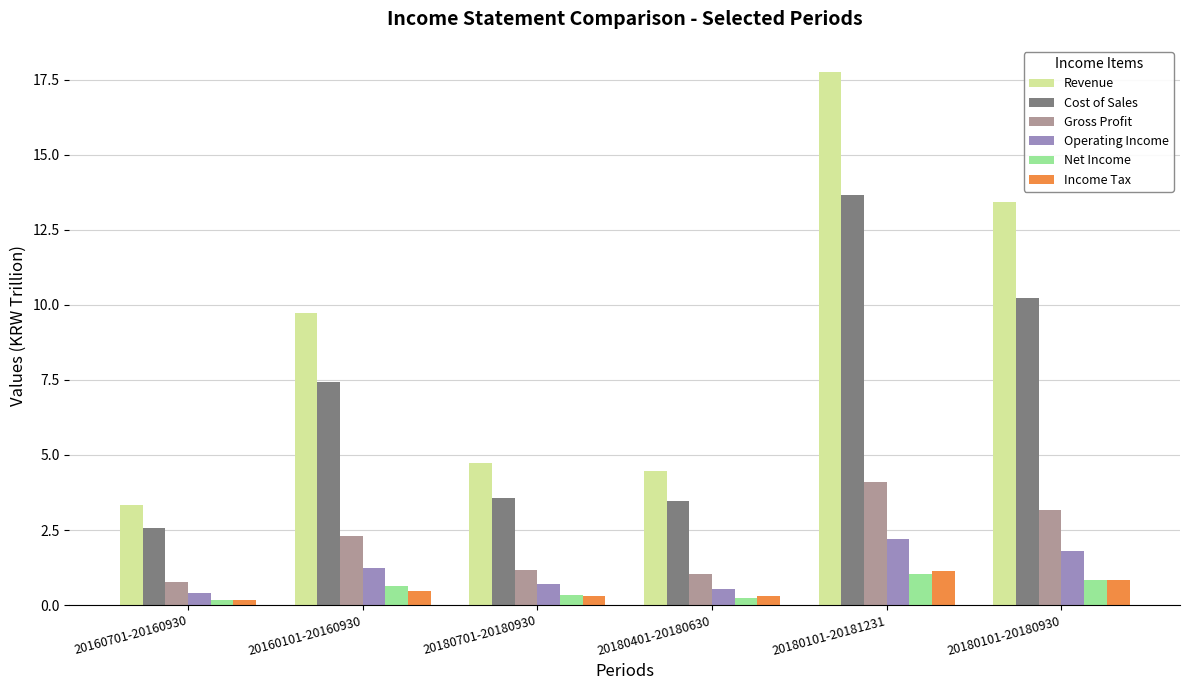

What is the minimum value for Cost of Sales?

2.6